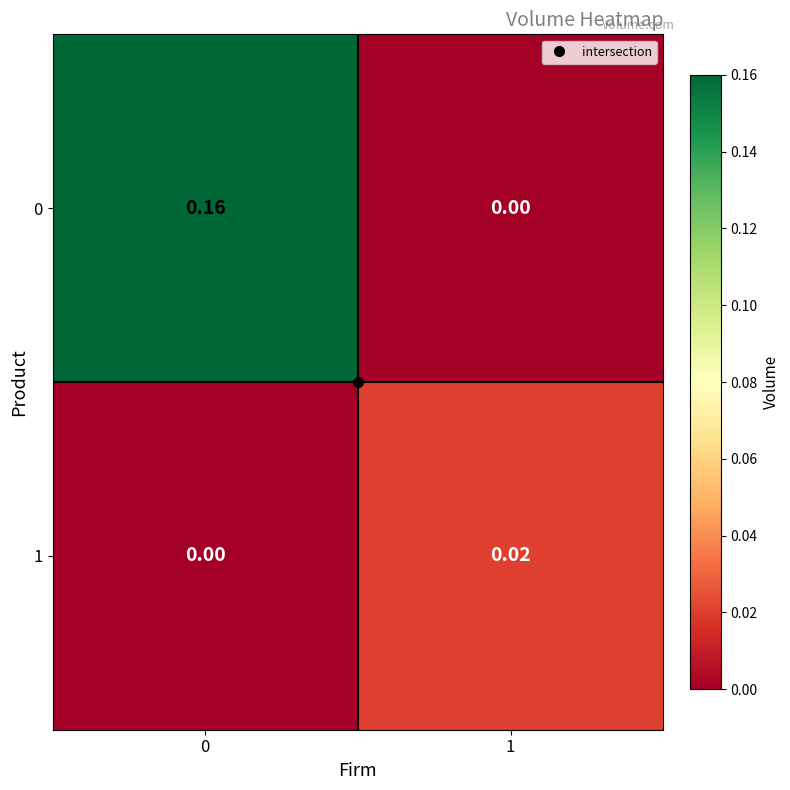

Is the value of 0 at 0 greater than the value of 1 at 0?

Yes